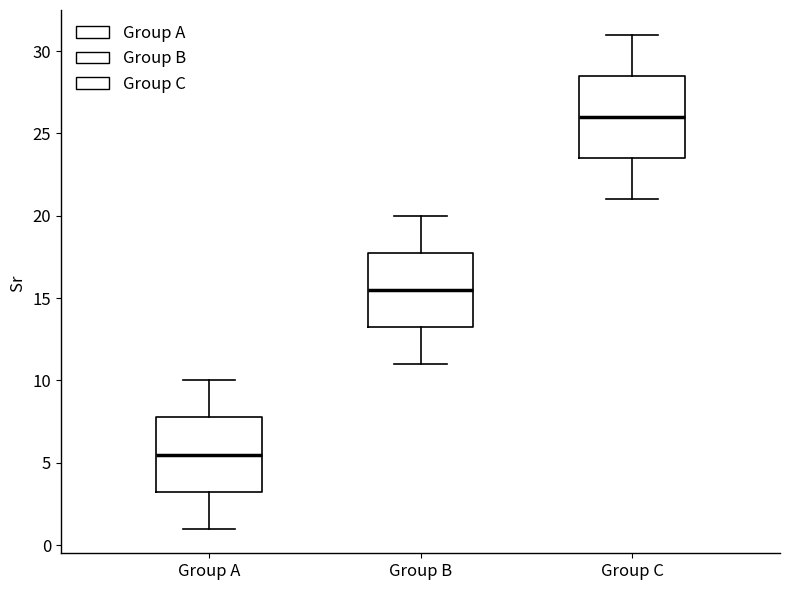

Which box's median line is the highest?

Group C